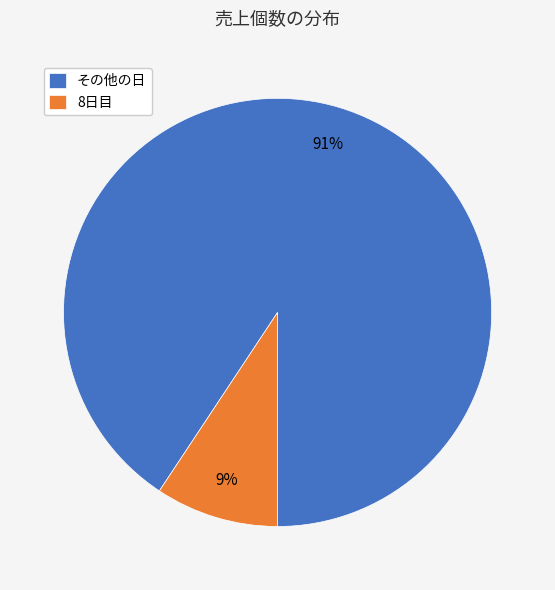

What is the largest slice in the pie chart?

その他の日